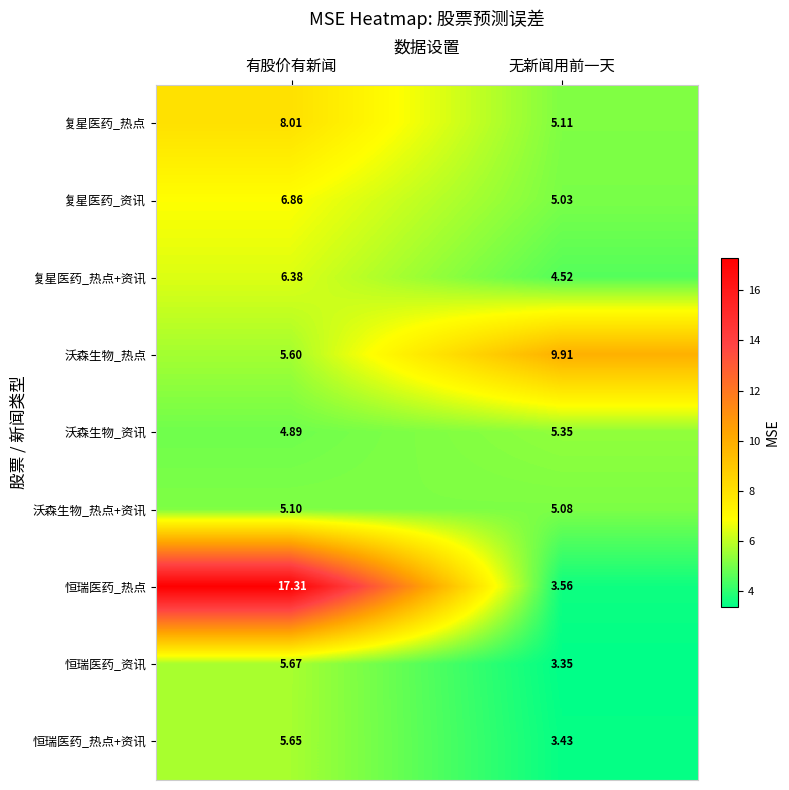

Where does the 复星医药_资讯 series first go above 6?

有股价有新闻